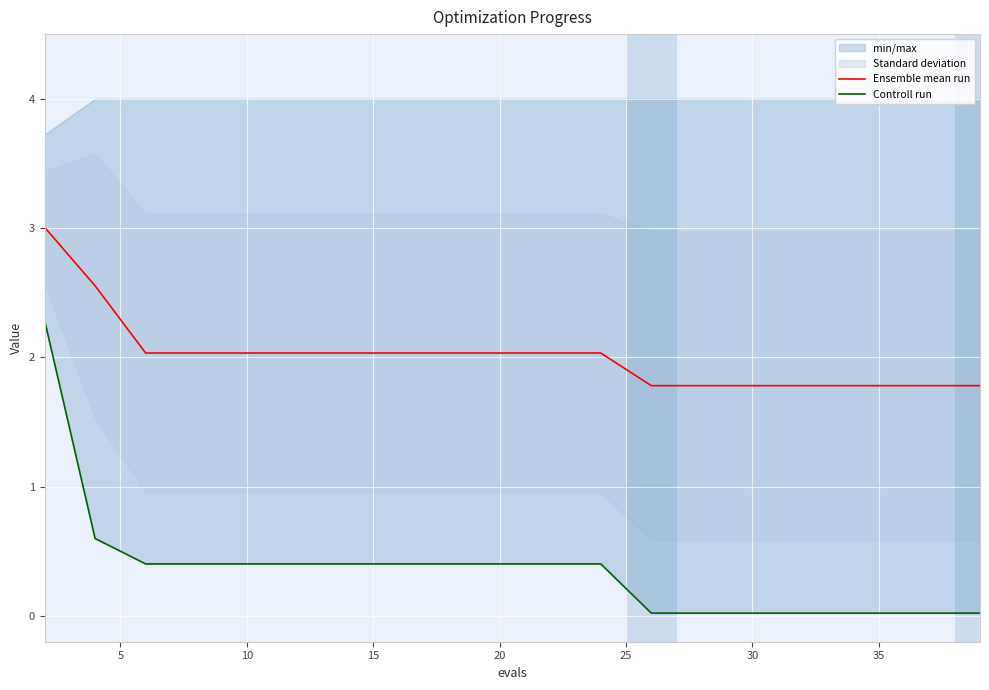

How many data points in Ensemble mean run are above 2?

12